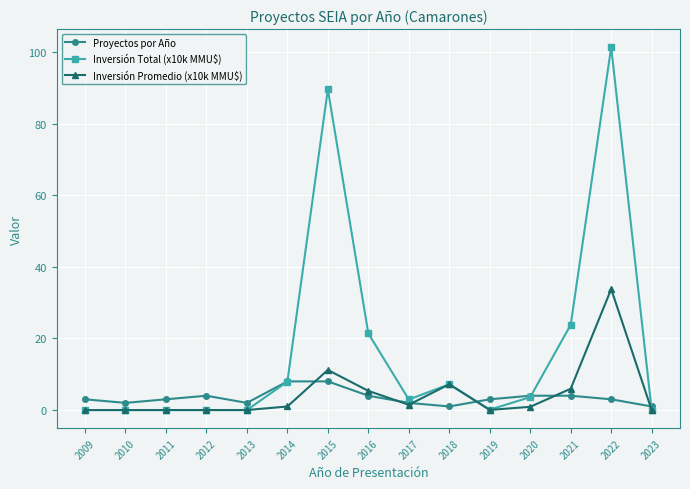

At which label is Inversión Total (x10k MMU$) closest to 50?

2021